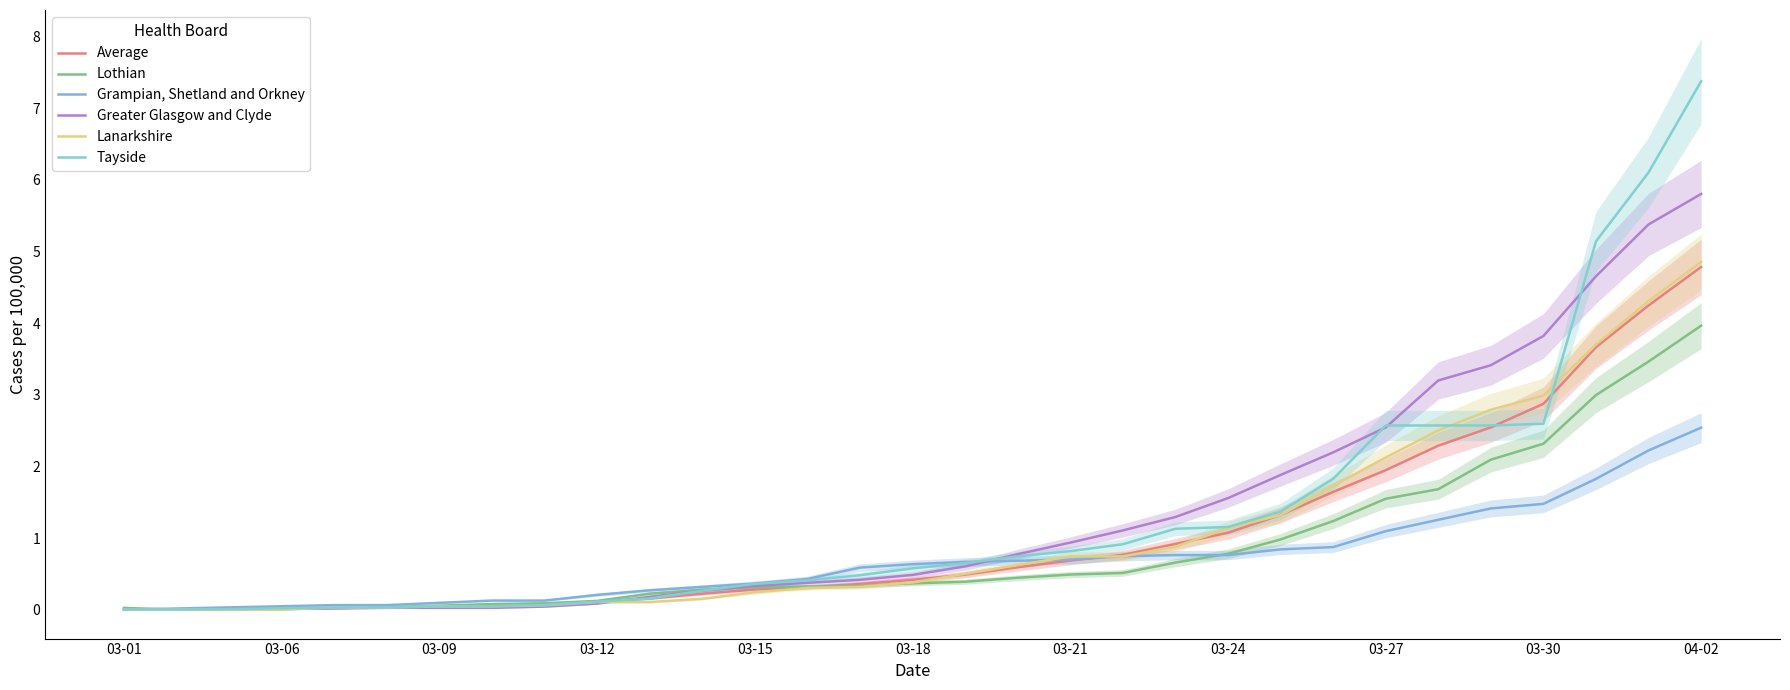

What position from the right is 14?

17